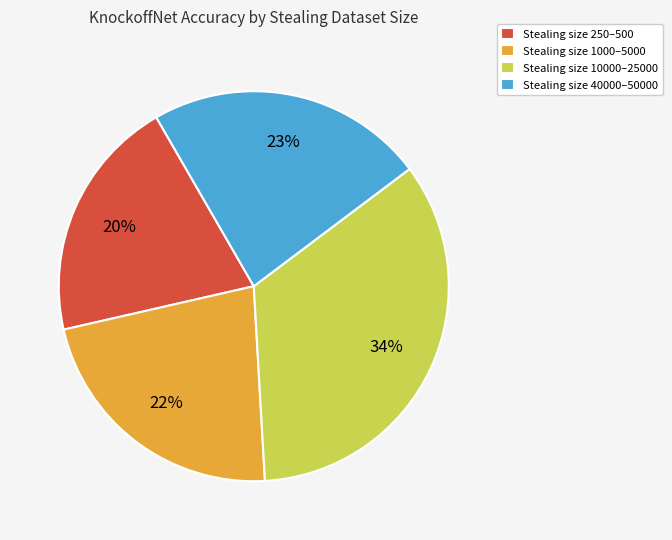

True or false: Stealing size 10000–25000 accounts for 34% of the total.

True